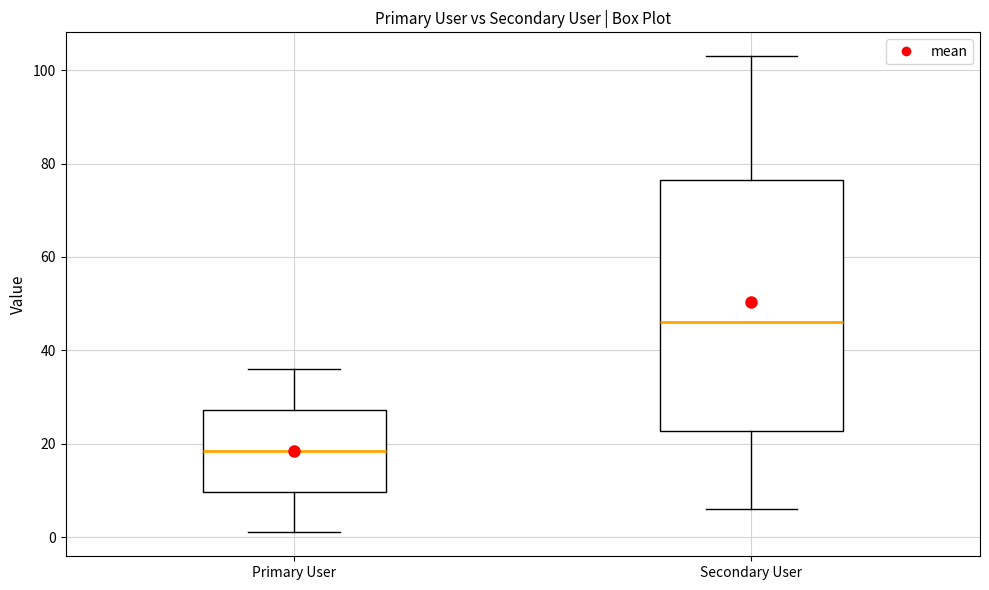

Where does the lower whisker of the box for Secondary User end on the y-axis? The values are not printed on the chart, so give them approximately, as read against the axis.

6